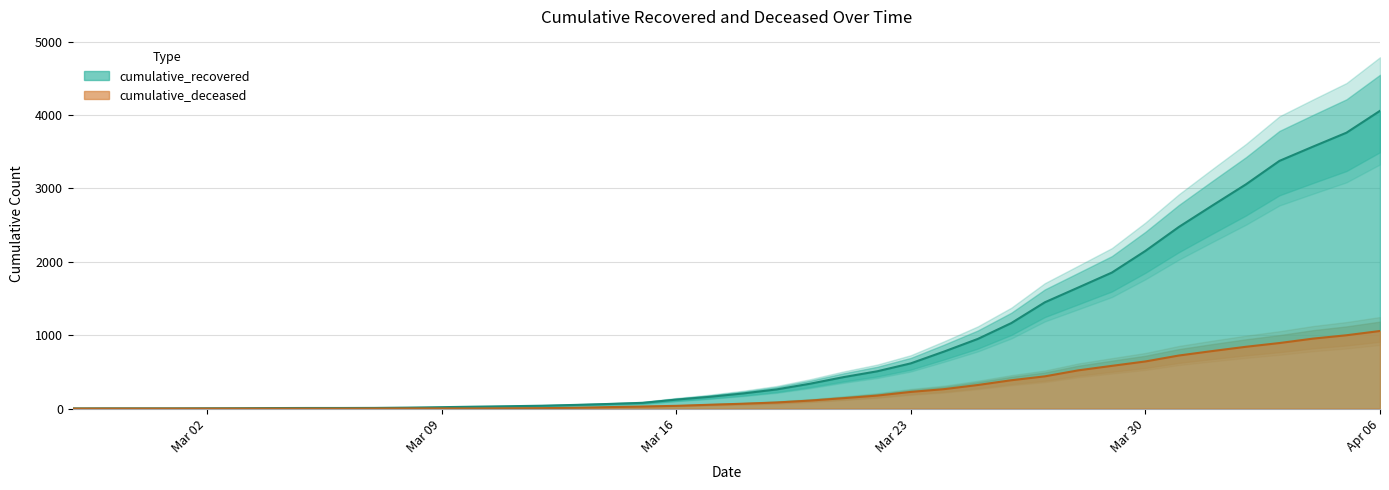

True or false: cumulative_recovered and cumulative_deceased cross at least once.

False